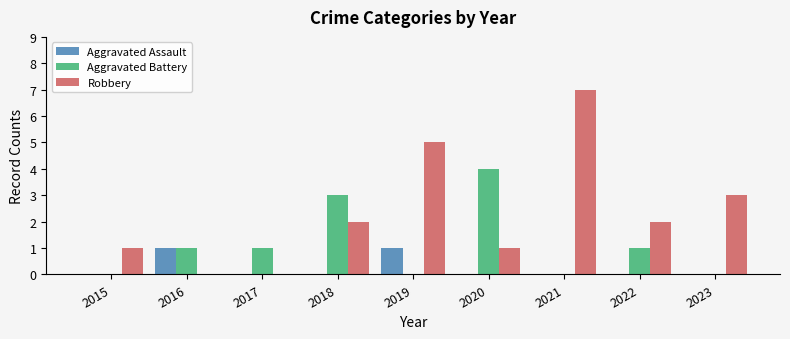

Reading left to right, extract all data points from this chart.

Aggravated Assault: 2015=0	2016=1	2017=0	2018=0	2019=1	2020=0	2021=0	2022=0	2023=0
Aggravated Battery: 2015=0	2016=1	2017=1	2018=3	2019=0	2020=4	2021=0	2022=1	2023=0
Robbery: 2015=1	2016=0	2017=0	2018=2	2019=5	2020=1	2021=7	2022=2	2023=3